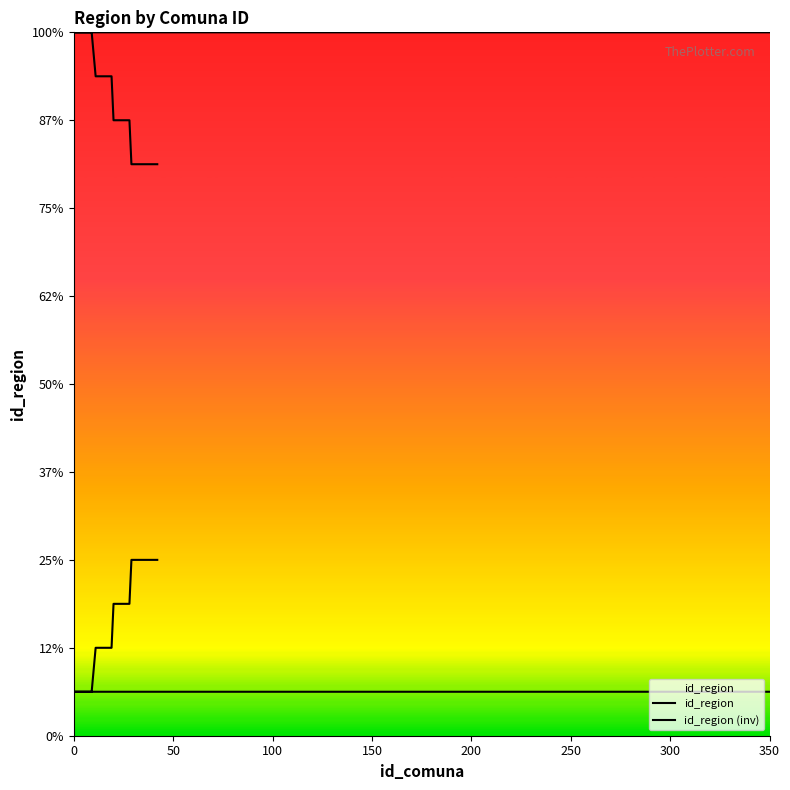

What is the difference between the maximum and minimum values in the id_region (inv) series?

3